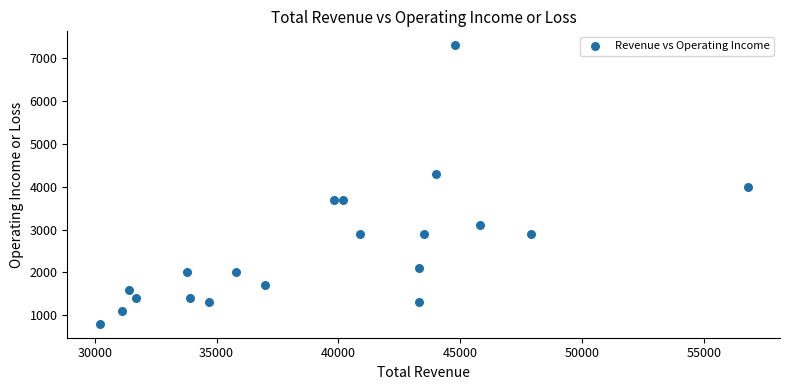

What is the range of Y values (max minus min)?

6500